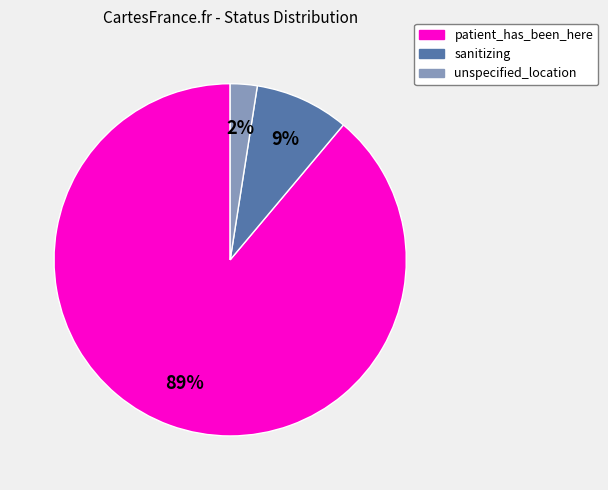

What is the largest slice in the pie chart?

patient_has_been_here